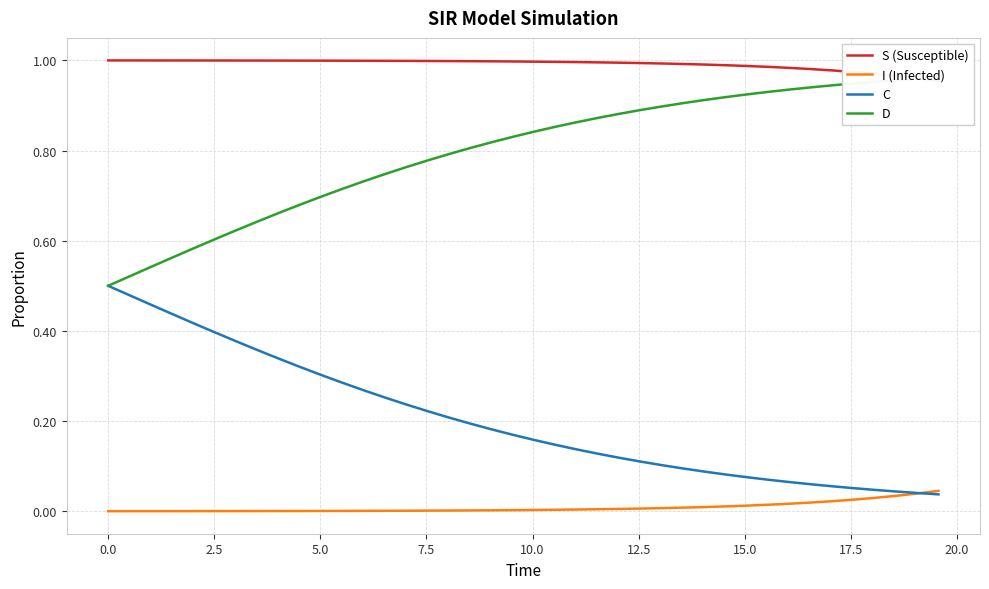

What are all the series names shown in the legend?

S (Susceptible), I (Infected), C, D